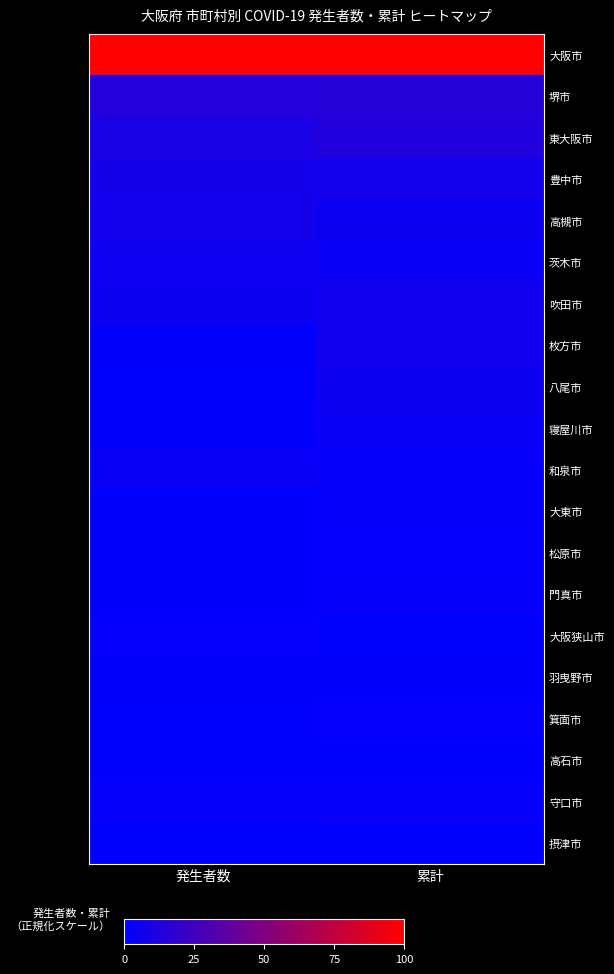

Between 発生者数 and 累計, which is larger?

累計